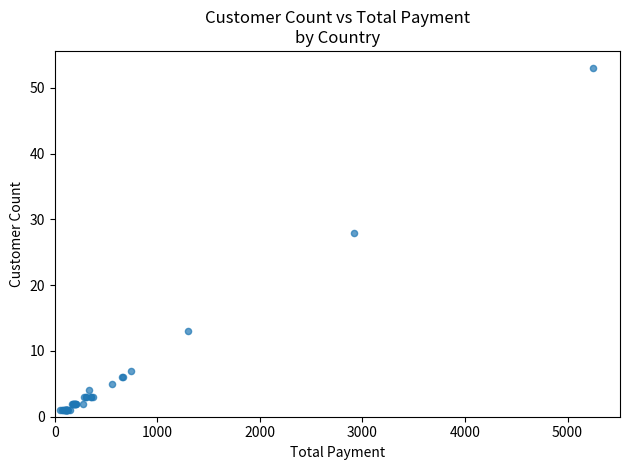

What Y value in the scatter plot is closest to 27?

28